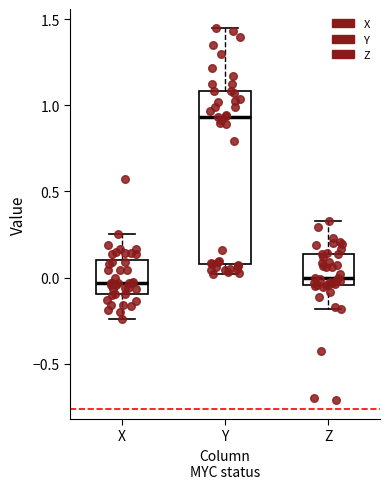

Reading left to right, read every box against the y-axis: the position of its median line, the range the box covers, and the ends of its whiskers. The values are not printed on the chart, so give them approximately, as read against the axis.

X: median -0.05, box -0.10 to 0.10, whiskers -0.25 to 0.25
Y: median 0.95, box 0.10 to 1.10, whiskers 0.00 to 1.45
Z: median 0.00, box -0.05 to 0.15, whiskers -0.20 to 0.35